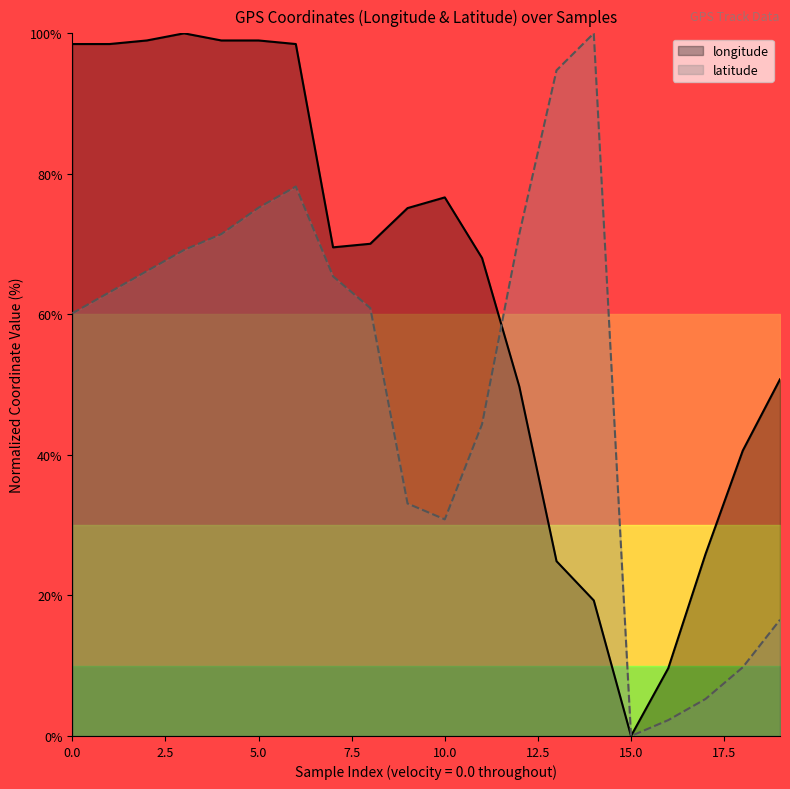

Which series has the largest range (max minus min)?

longitude